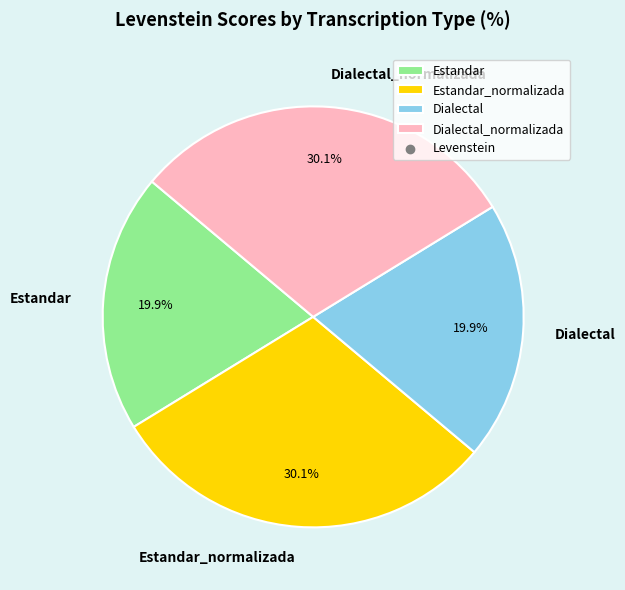

Does Estandar account for over 50% of the chart?

No